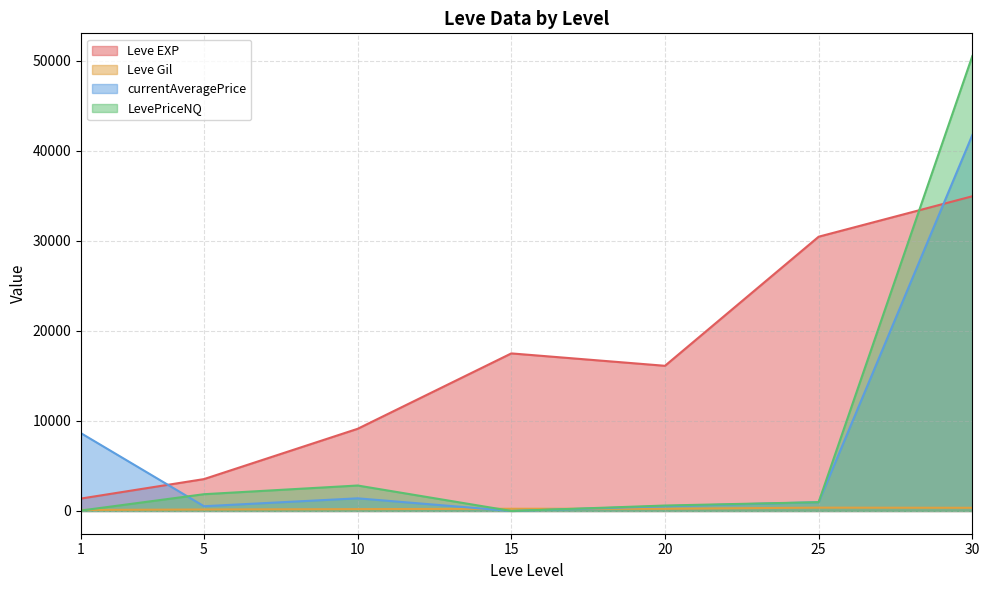

Where is Leve EXP nearest to the value 11795?

10